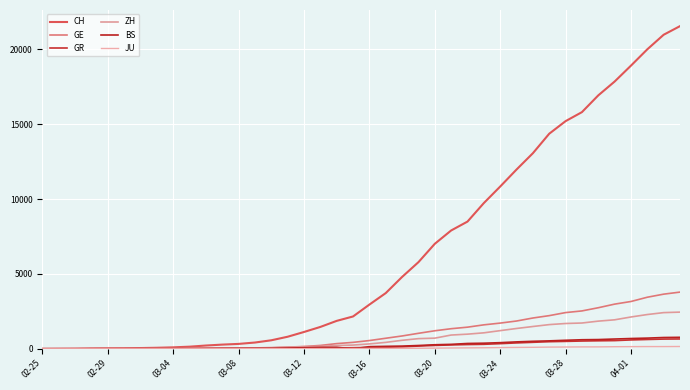

Does the chart have visible grid lines?

Yes